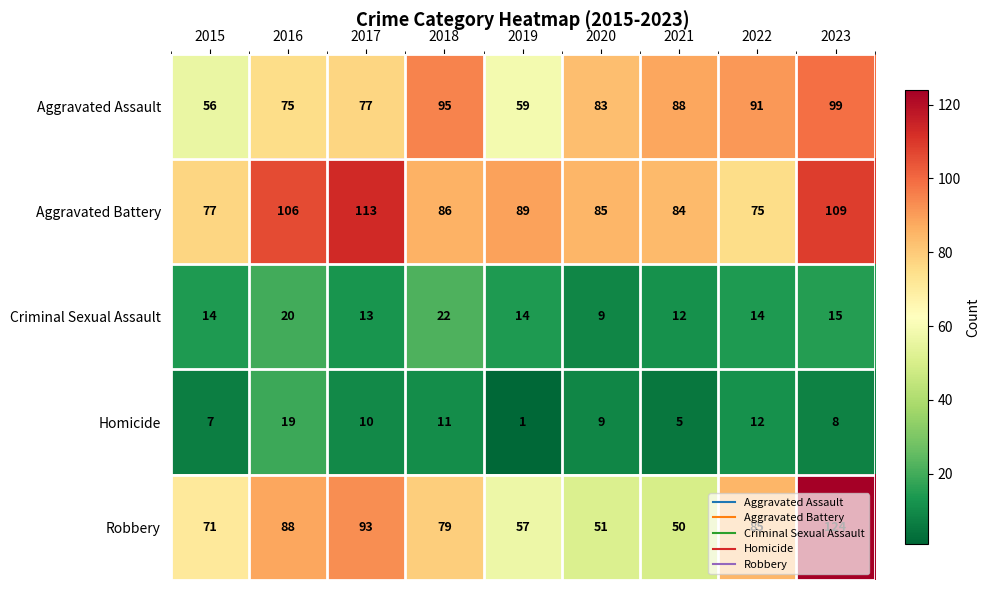

At how many categories does at least one series exceed 46?

9